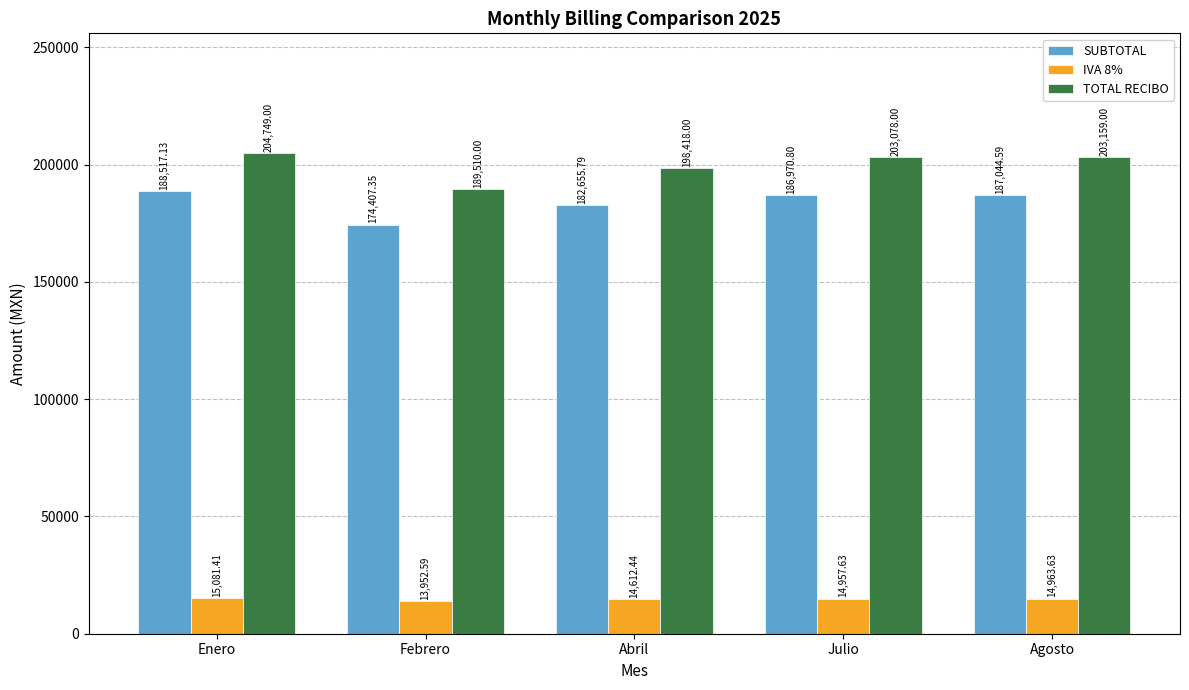

True or false: SUBTOTAL has a value of 186970.8 at Julio.

True